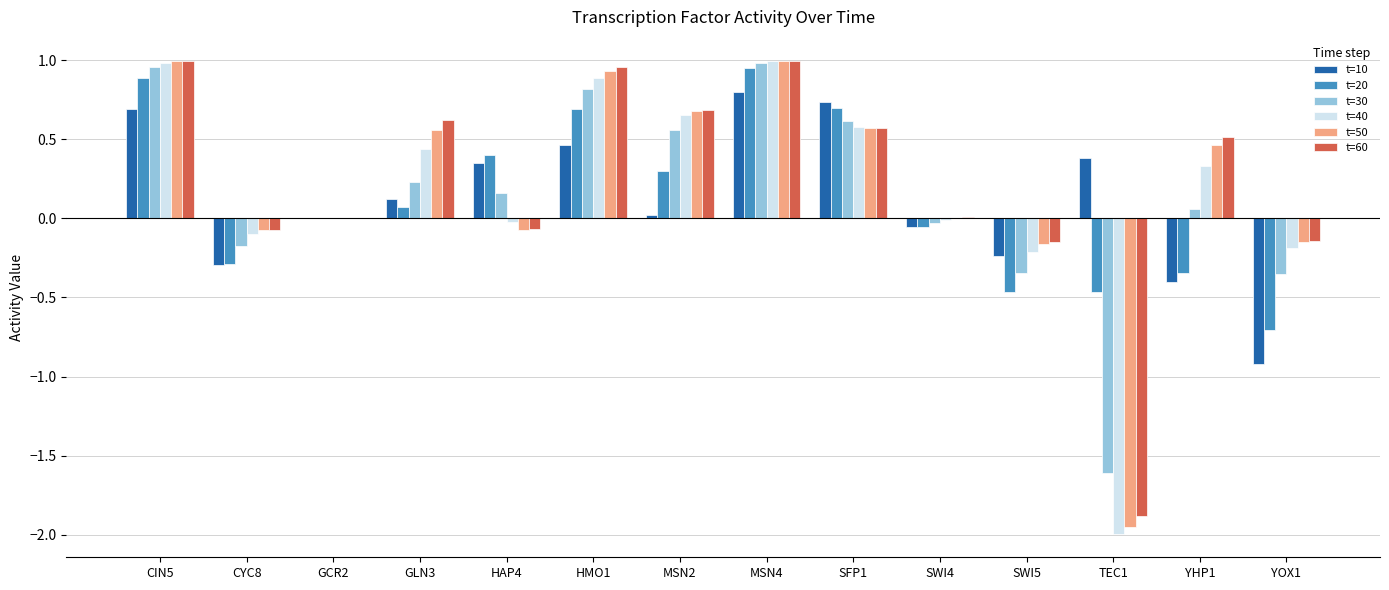

Is it true that t=60 equals -0.0 at YOX1?

False